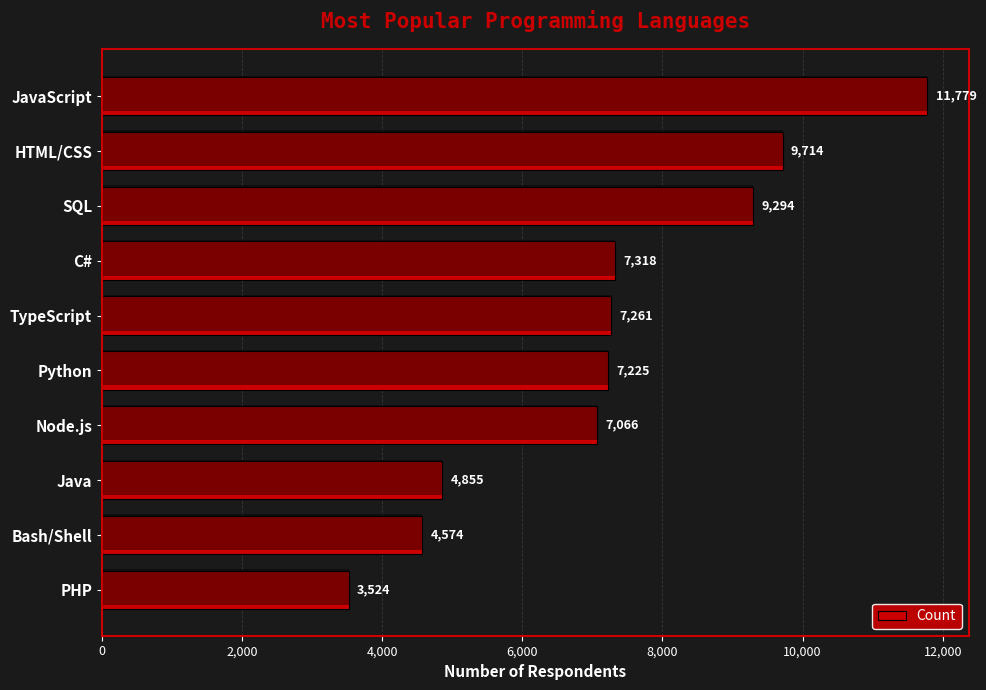

What is the average value?

7261